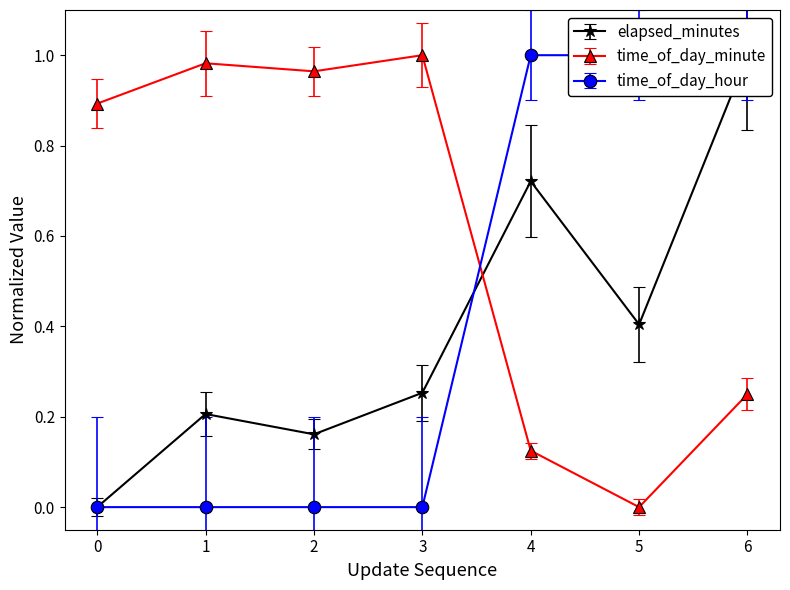

True or false: elapsed_minutes has more than 2 interior local peaks.

False